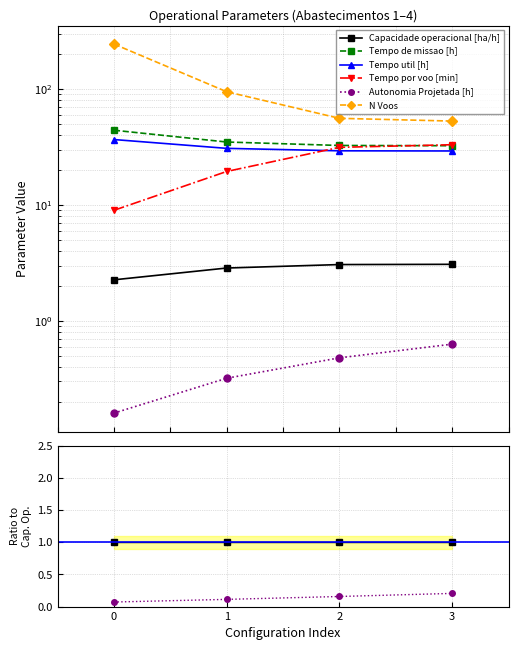

How many lines are shown in the chart?

6